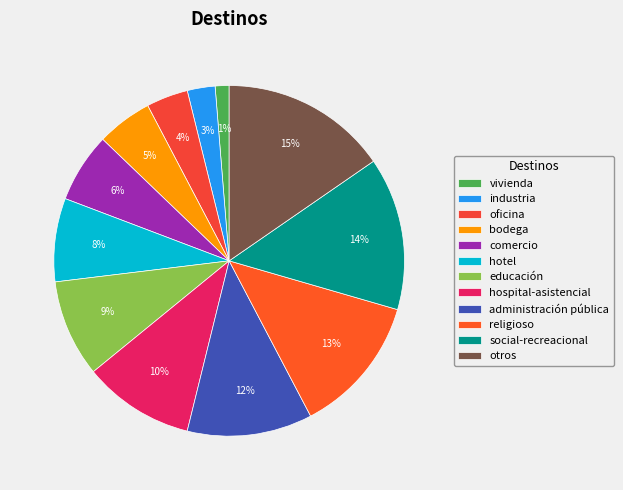

Combined, do administración pública and hospital-asistencial account for over 50%?

No